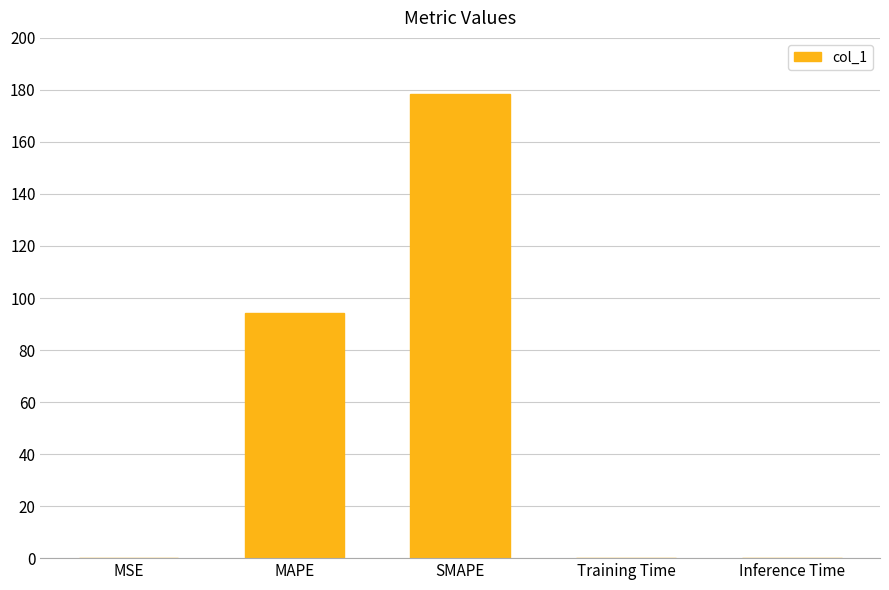

Which has a higher value, Inference Time or SMAPE?

SMAPE